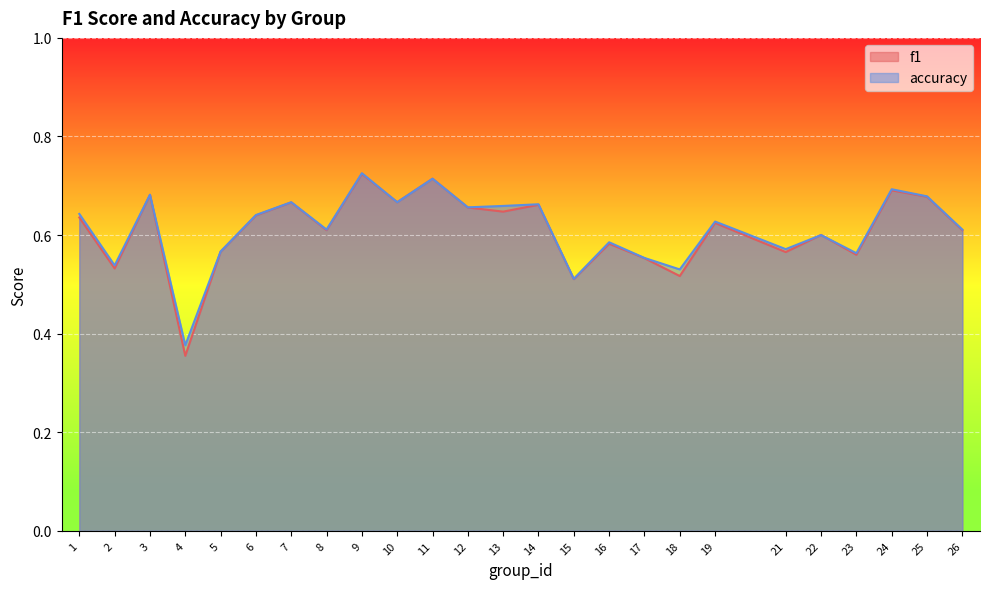

Reading right to left, transcribe all the data shown in this chart.

f1: 0.6	0.7	0.7	0.6	0.6	0.6	0.6	0.5	0.6	0.6	0.5	0.7	0.6	0.7	0.7	0.7	0.7	0.6	0.7	0.6	0.6	0.4	0.7	0.5	0.6
accuracy: 0.6	0.7	0.7	0.6	0.6	0.6	0.6	0.5	0.6	0.6	0.5	0.7	0.7	0.7	0.7	0.7	0.7	0.6	0.7	0.6	0.6	0.4	0.7	0.5	0.6